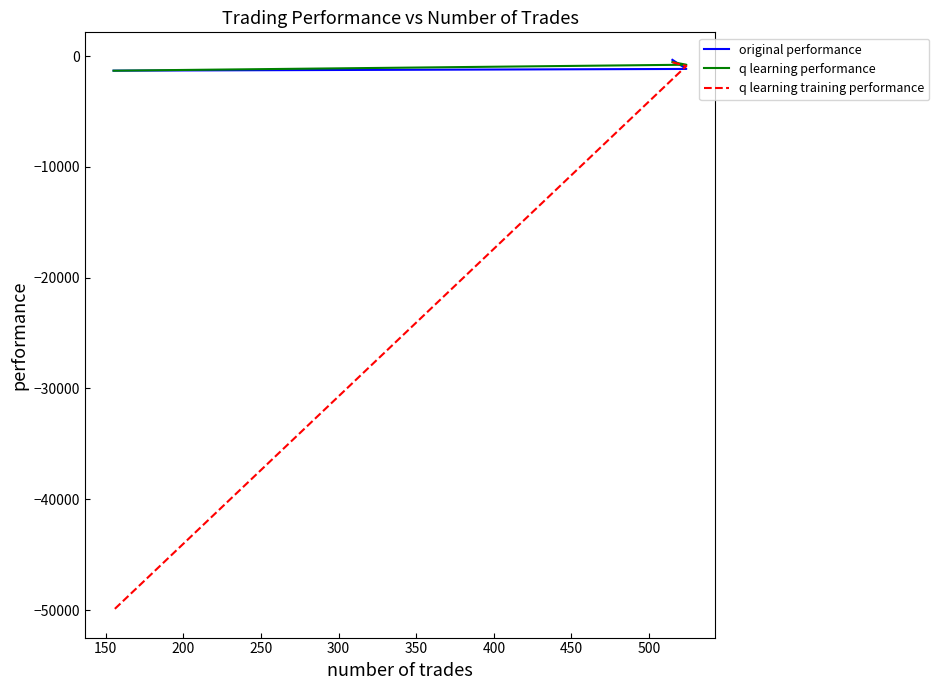

At how many categories does at least one series exceed -41530?

3